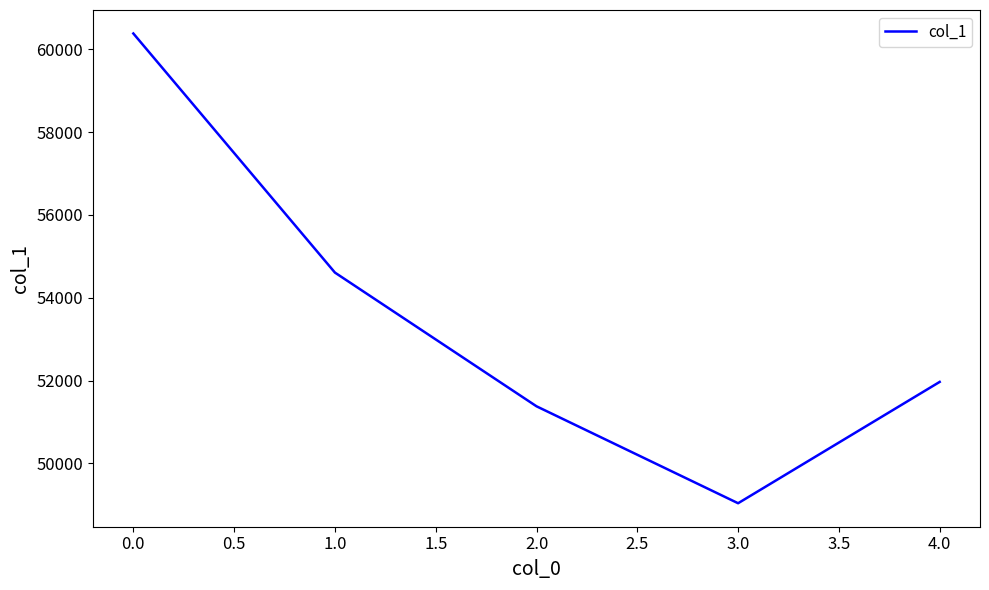

Rank the categories by value from highest to lowest.

0.0, 1.0, 4.0, 2.0, 3.0